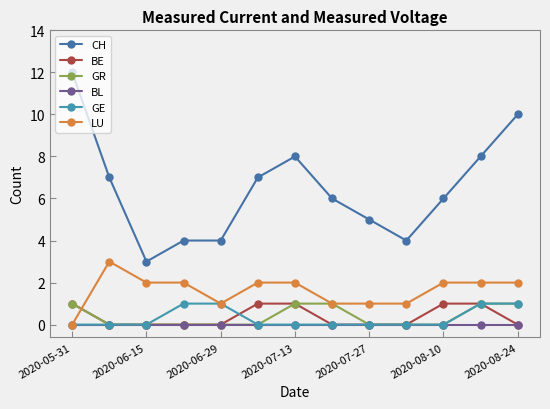

Reading right to left, list all the values displayed in this chart.

CH: 10	8	6	4	5	6	8	7	4	4	3	7	12
BE: 0	1	1	0	0	0	1	1	0	0	0	0	1
GR: 1	1	0	0	0	1	1	0	0	0	0	0	1
BL: 0	0	0	0	0	0	0	0	0	0	0	0	0
GE: 1	1	0	0	0	0	0	0	1	1	0	0	0
LU: 2	2	2	1	1	1	2	2	1	2	2	3	0